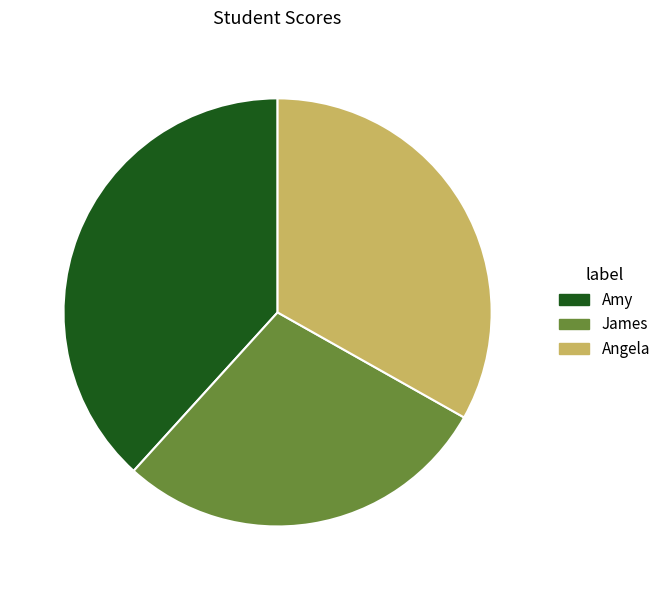

Is it true that Amy is 38% of the pie?

True